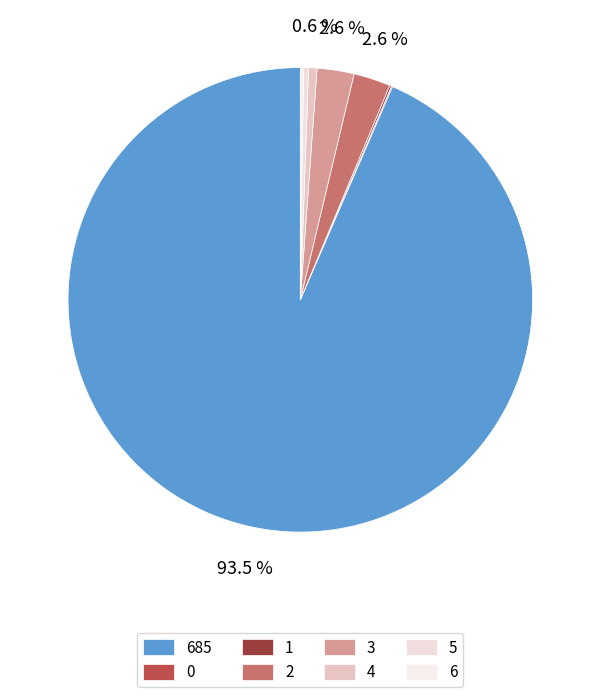

How many segments does this pie chart have?

8